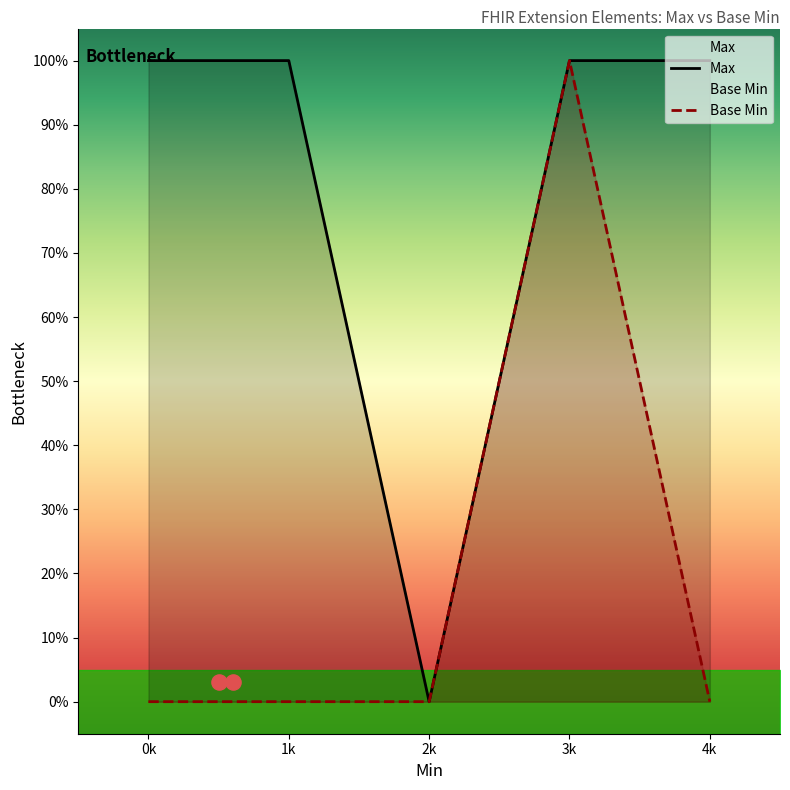

Is the value of Max at 2k greater than the value of Base Min at 3k?

No